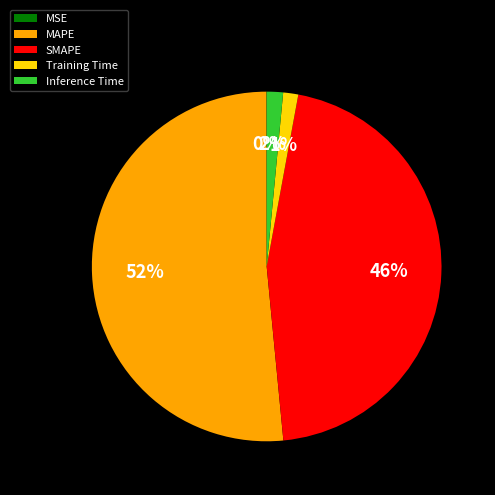

Does any single category account for the majority?

Yes